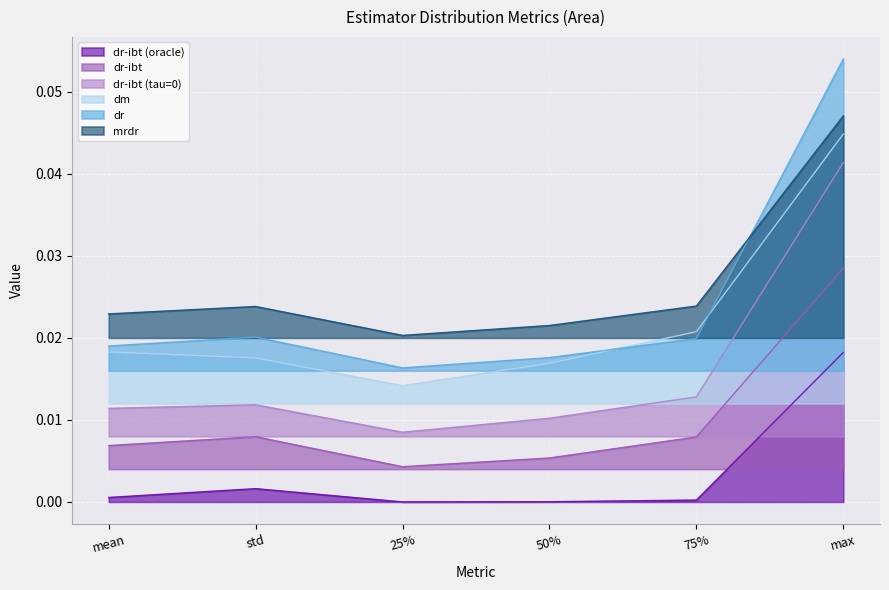

How many series are shown in this chart?

6